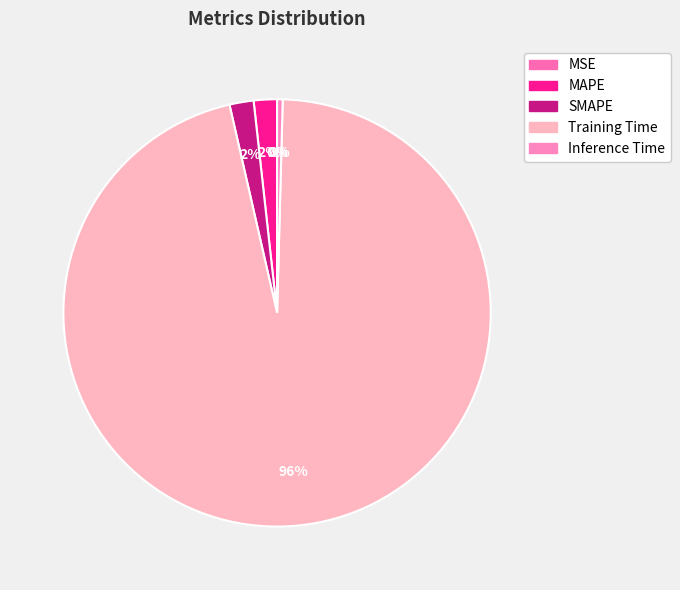

Is there a majority slice in this chart?

Yes